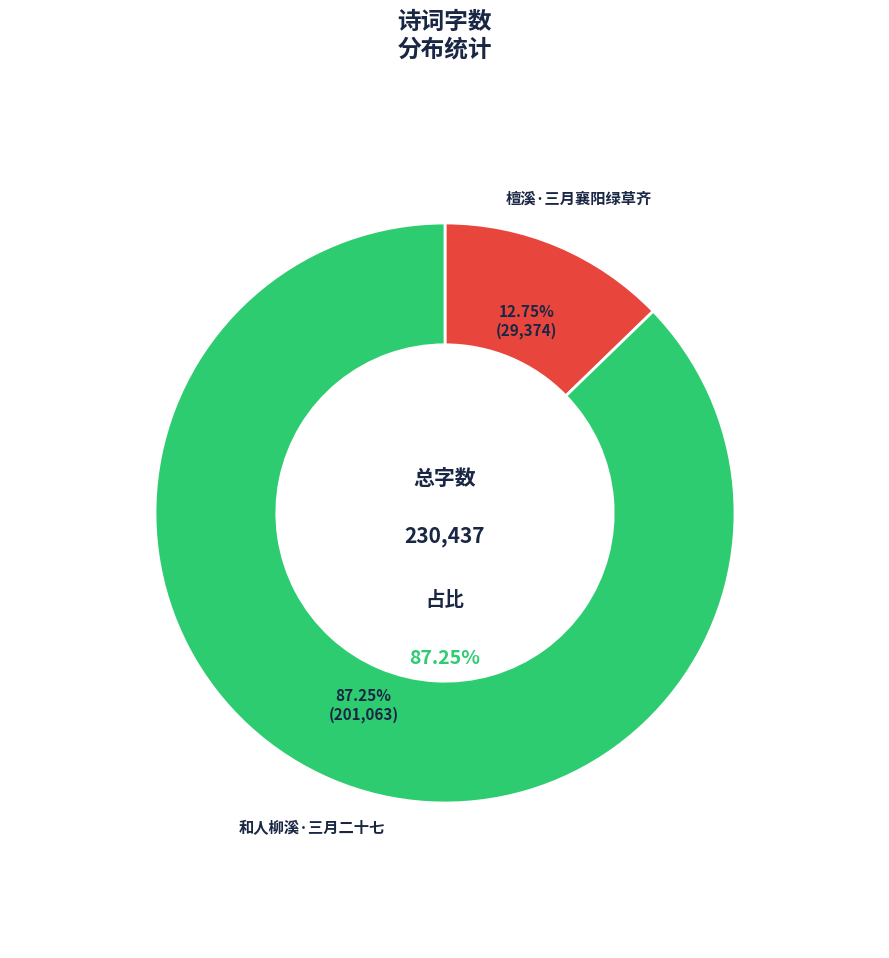

Is the sum of 檀溪·三月襄阳绿草齐 and 和人柳溪·三月二十七 greater than half?

Yes